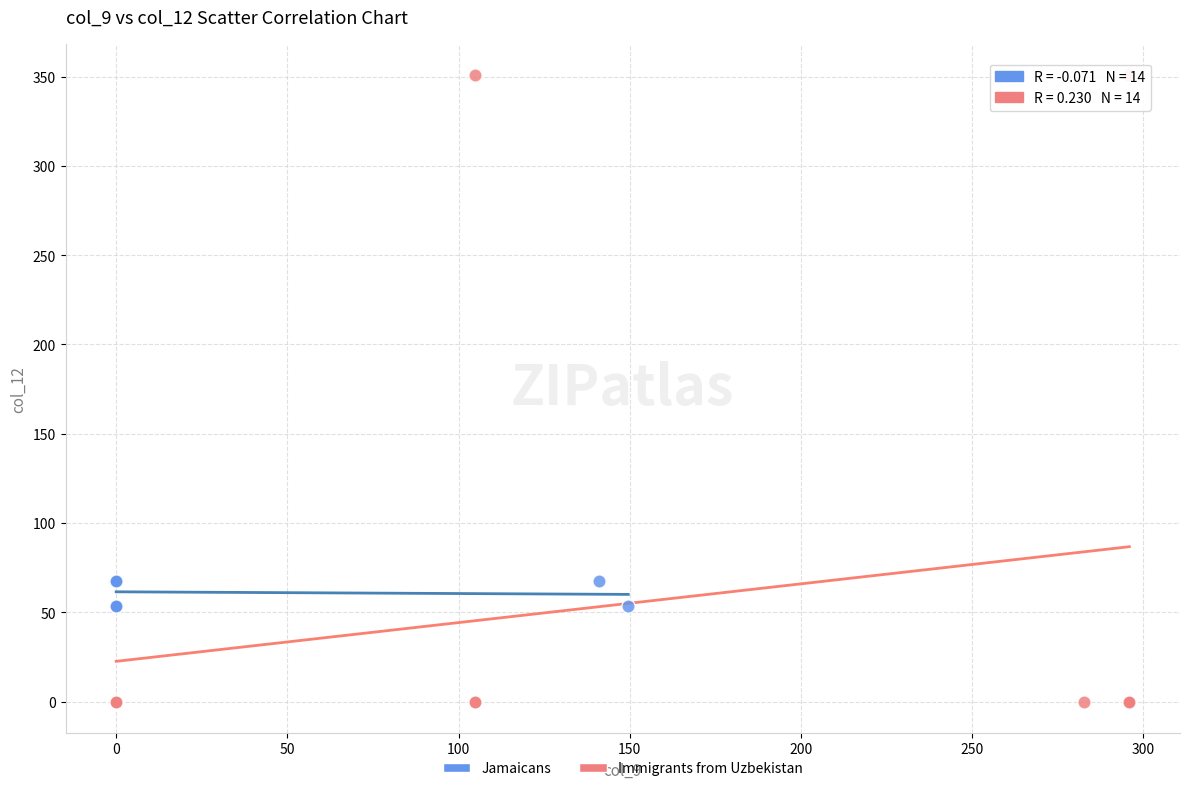

Which series contains the highest Y value?

Immigrants from Uzbekistan